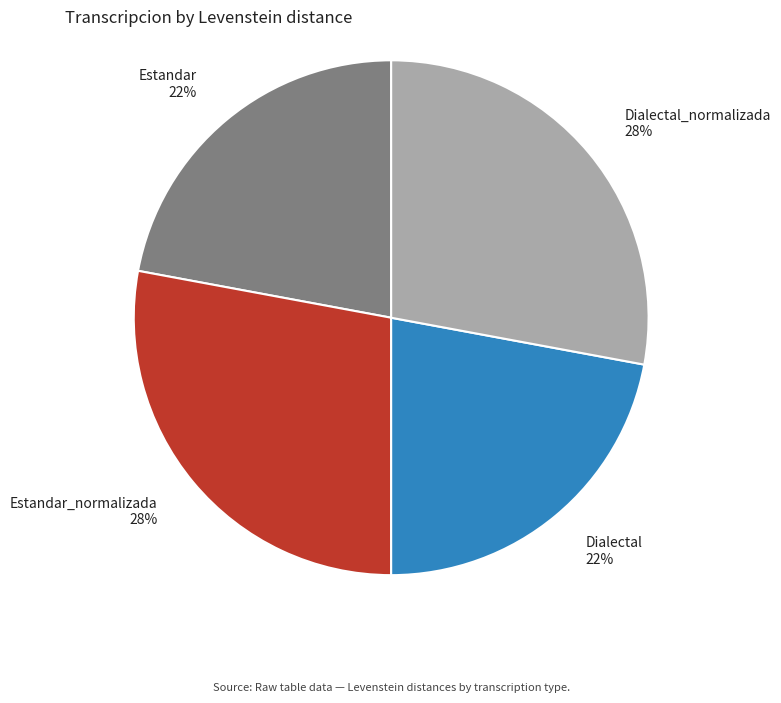

To the nearest percent, what percentage of the pie is Dialectal 22%?

22%